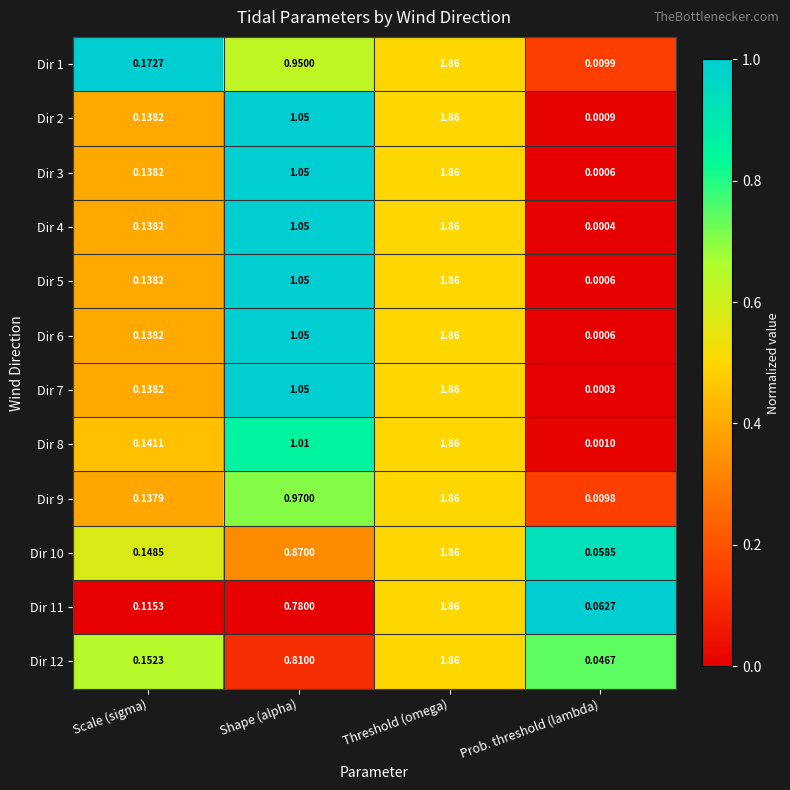

Rank the categories by Dir 9 value from highest to lowest.

Threshold (omega), Shape (alpha), Scale (sigma), Prob. threshold (lambda)